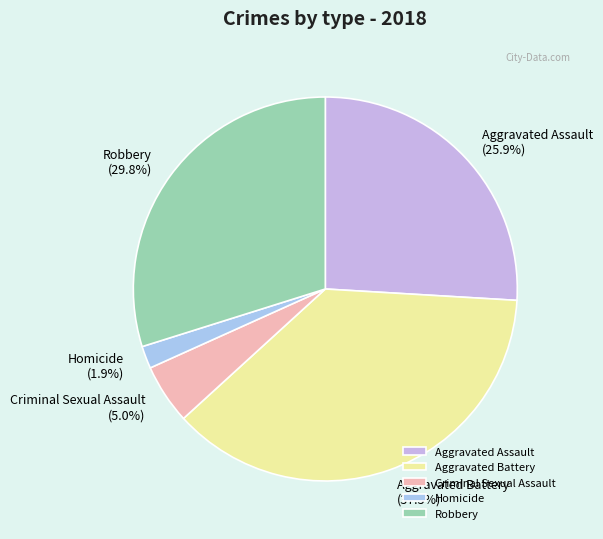

How many segments does this pie chart have?

5